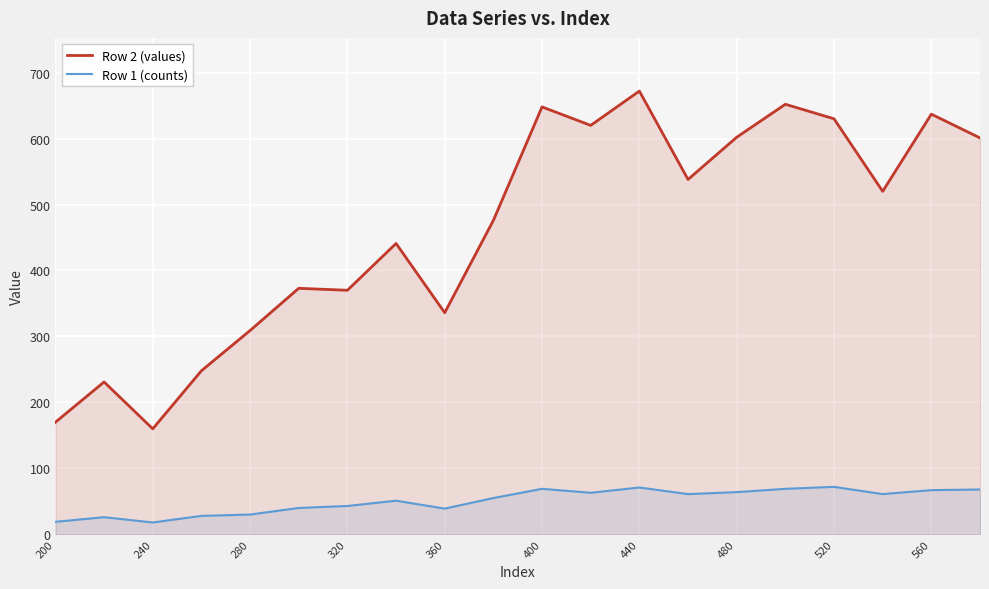

Rank the series by their average value, from lowest to highest.

Row 1 (counts), Row 2 (values)